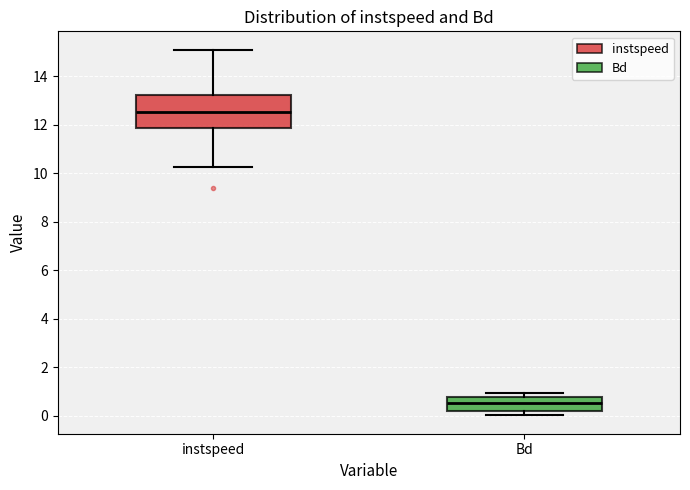

Reading left to right, read every box against the y-axis: the position of its median line, the range the box covers, and the ends of its whiskers. The values are not printed on the chart, so give them approximately, as read against the axis.

instspeed: median 12.6, box 11.8 to 13.2, whiskers 10.2 to 15.0
Bd: median 0.6, box 0.2 to 0.8, whiskers 0.0 to 1.0